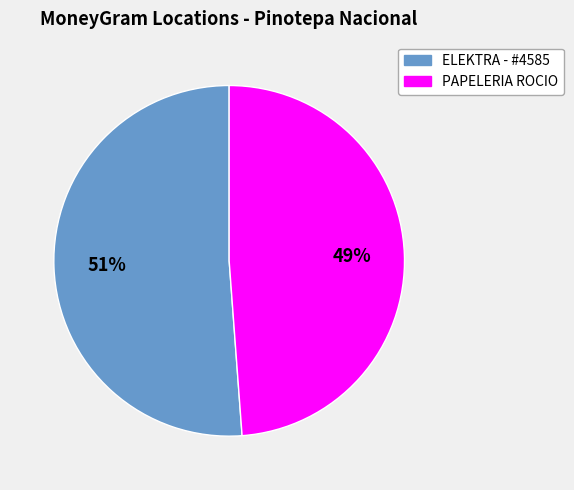

Does any single category account for the majority?

Yes